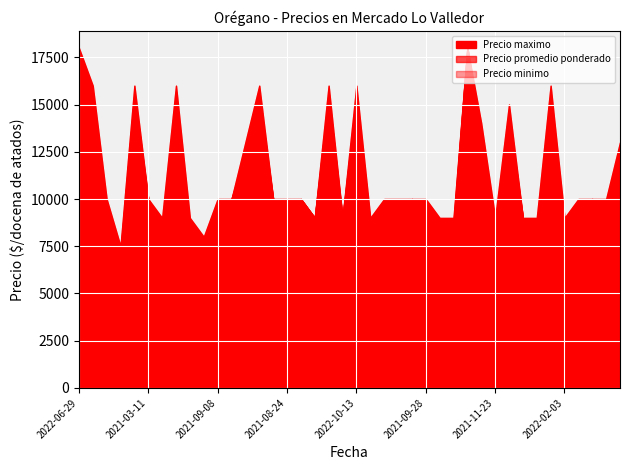

Reading left to right, list all the values displayed in this chart.

Precio promedio ponderado: 17375	15536	9455	7229	15531	10000	8457	15468	8419	7441	9464	10000	12478	15462	10000	9452	10000	9000	15457	9000	15385	8727	9438	9455	10000	9515	8729	8727	18000	13455	8729	14440	9000	8441	15528	8457	9457	10000	9562	12417
Precio minimo: 17000	15000	9000	7000	15000	10000	8000	15000	8000	7000	9000	10000	12000	15000	10000	9000	10000	9000	15000	9000	15000	8500	9000	9000	10000	9000	8500	8500	18000	13000	8500	14000	9000	8000	15000	8000	9000	10000	9000	12000
Precio maximo: 18000	16000	10000	7500	16000	10000	9000	16000	9000	8000	10000	10000	13000	16000	10000	10000	10000	9000	16000	9000	16000	9000	10000	10000	10000	10000	9000	9000	18000	14000	9000	15000	9000	9000	16000	9000	10000	10000	10000	13000